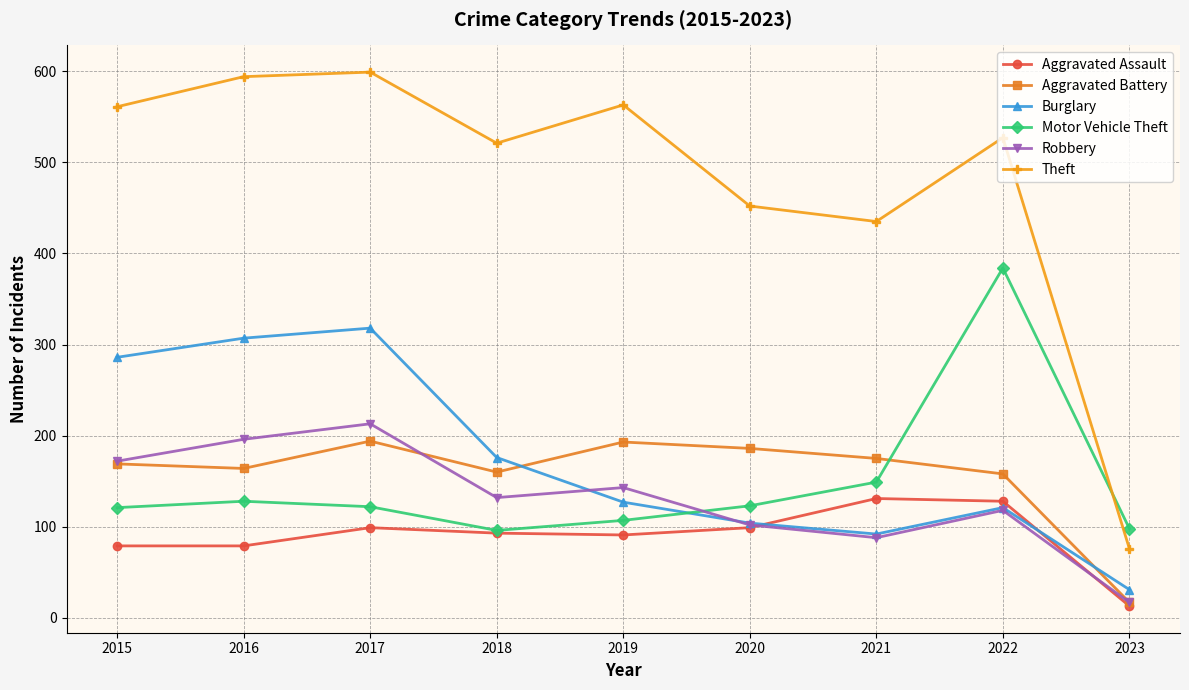

What are all the series names shown in the legend?

Aggravated Assault, Aggravated Battery, Burglary, Motor Vehicle Theft, Robbery, Theft